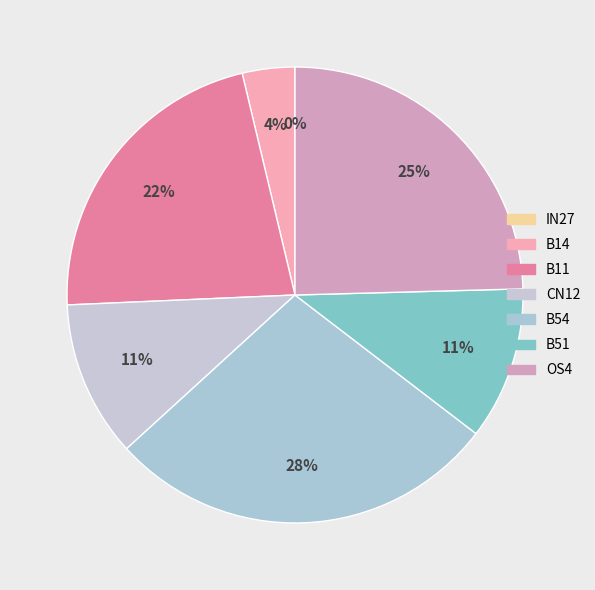

Does B51 represent more than half of the total?

No